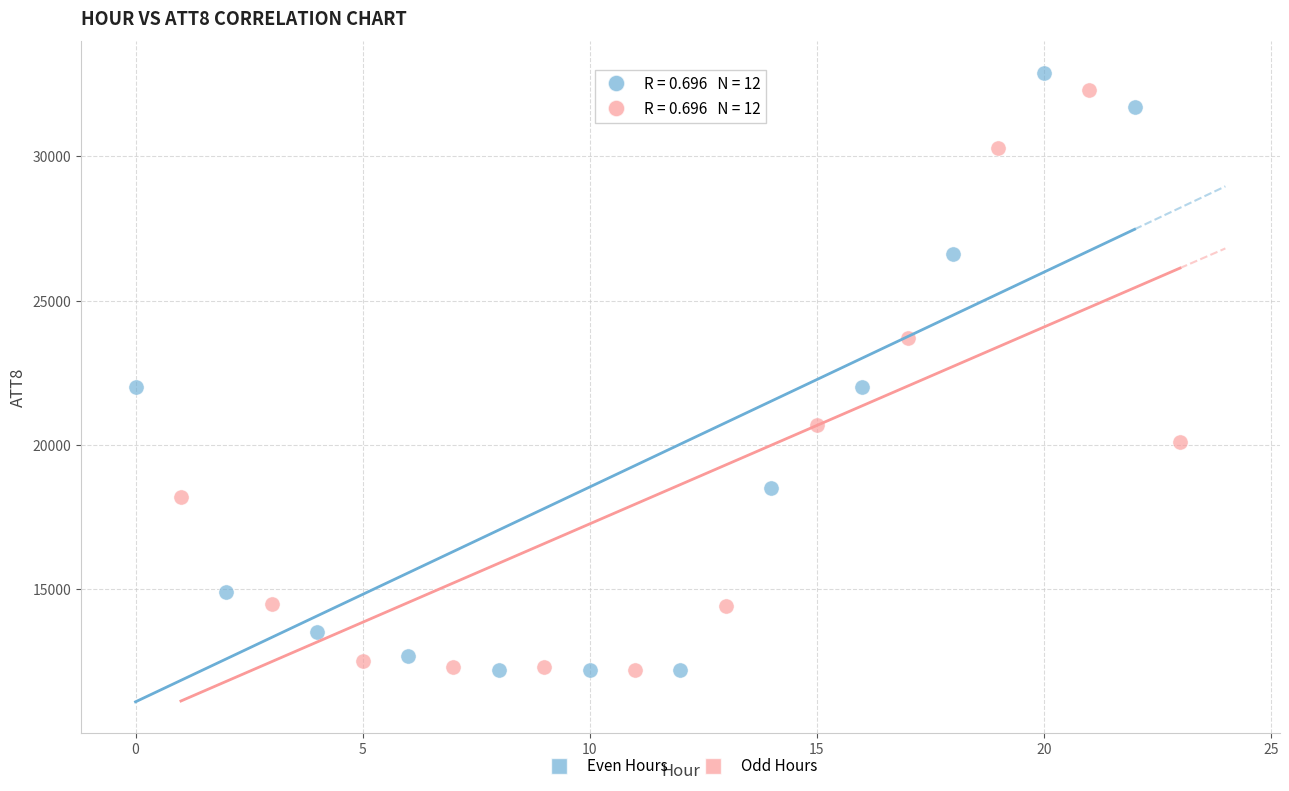

Which series has the widest spread of Y values?

Even Hours